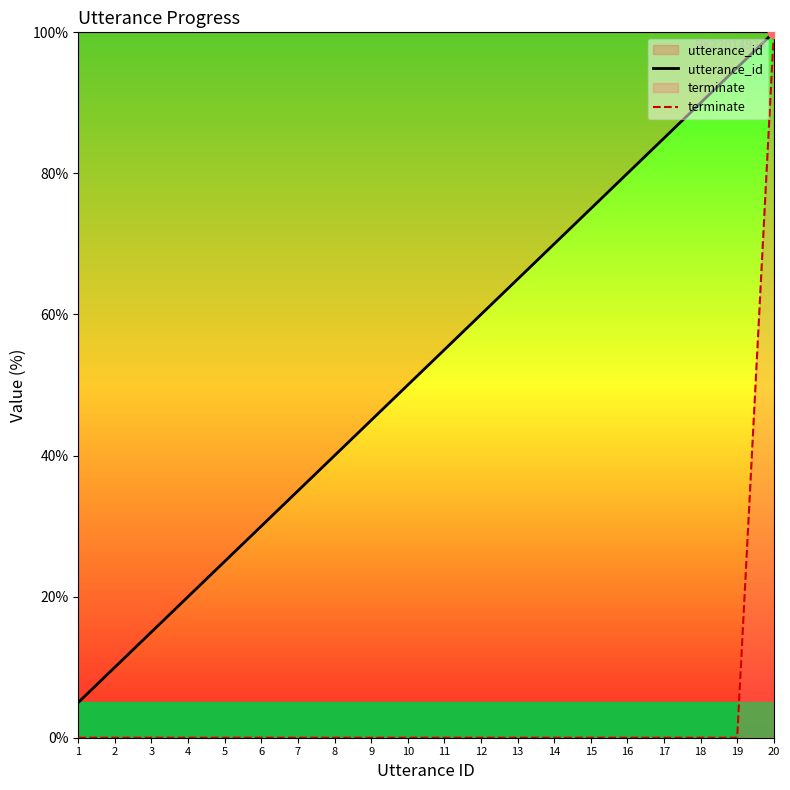

What are all the series names shown in the legend?

utterance_id, terminate